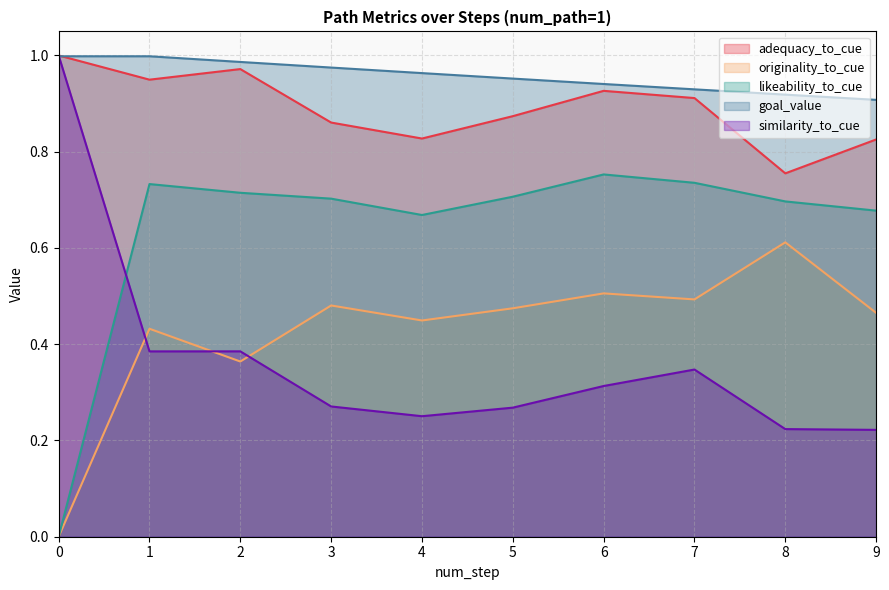

At how many categories does at least one series exceed 0?

10